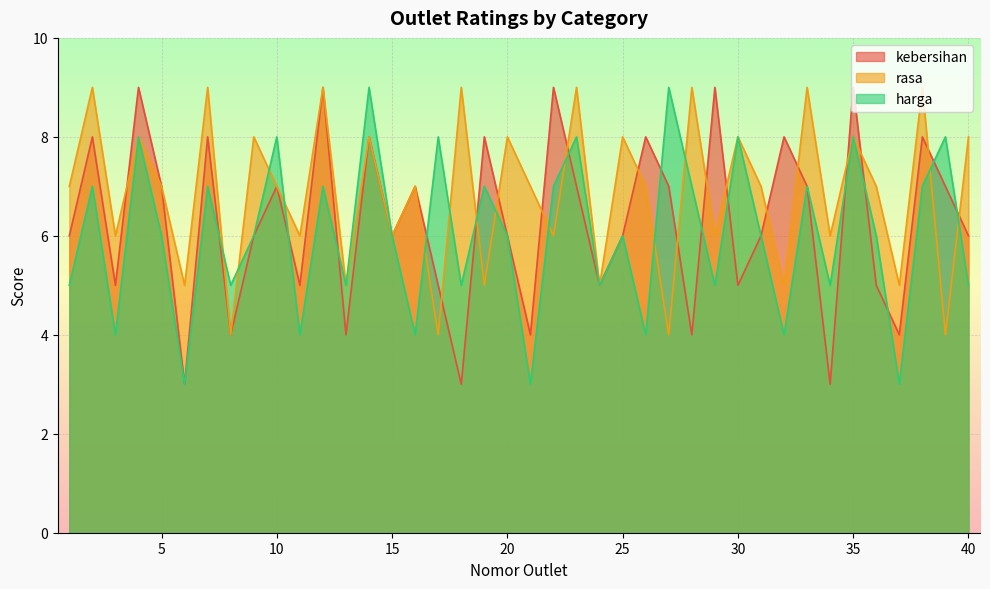

Which series ends up on top after the final intersection of rasa and kebersihan?

rasa